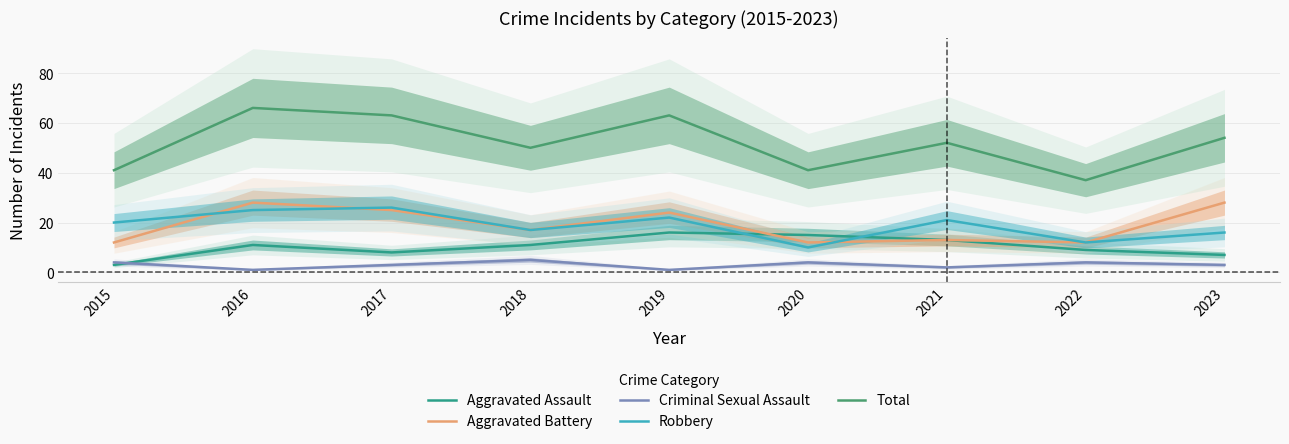

Reading left to right, extract all data points from this chart.

Aggravated Assault: 2015=3	2016=11	2017=8	2018=11	2019=16	2020=15	2021=13	2022=9	2023=7
Aggravated Battery: 2015=12	2016=28	2017=25	2018=17	2019=24	2020=12	2021=13	2022=12	2023=28
Criminal Sexual Assault: 2015=4	2016=1	2017=3	2018=5	2019=1	2020=4	2021=2	2022=4	2023=3
Robbery: 2015=20	2016=25	2017=26	2018=17	2019=22	2020=10	2021=21	2022=12	2023=16
Total: 2015=41	2016=66	2017=63	2018=50	2019=63	2020=41	2021=52	2022=37	2023=54